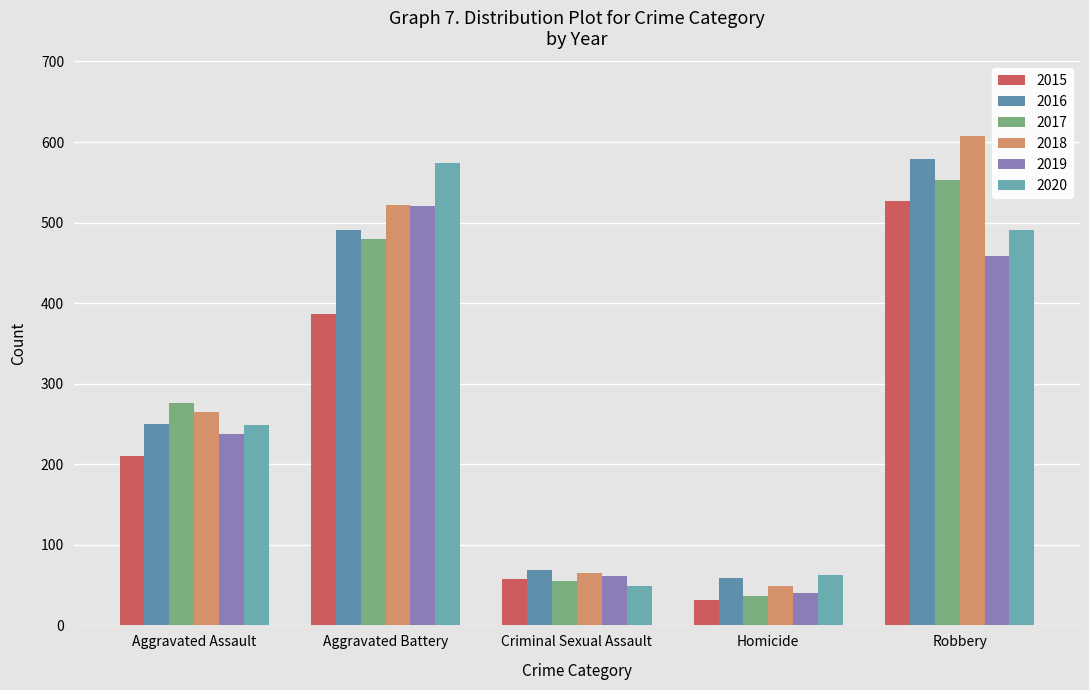

Which category has the highest value across all series?

Robbery